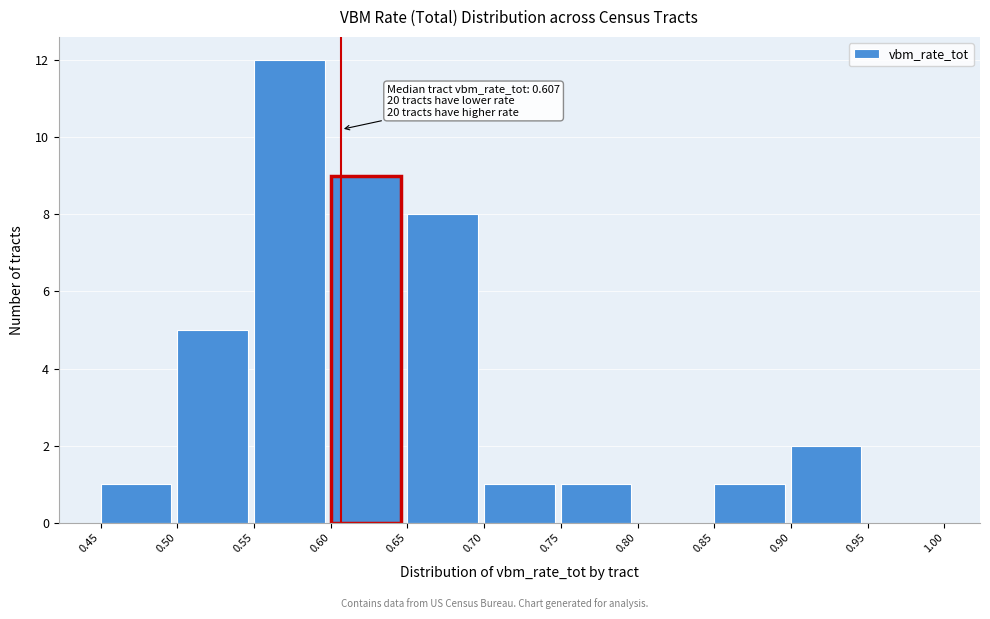

Over which range of the x-axis is the bar tallest?

0.55 to 0.60